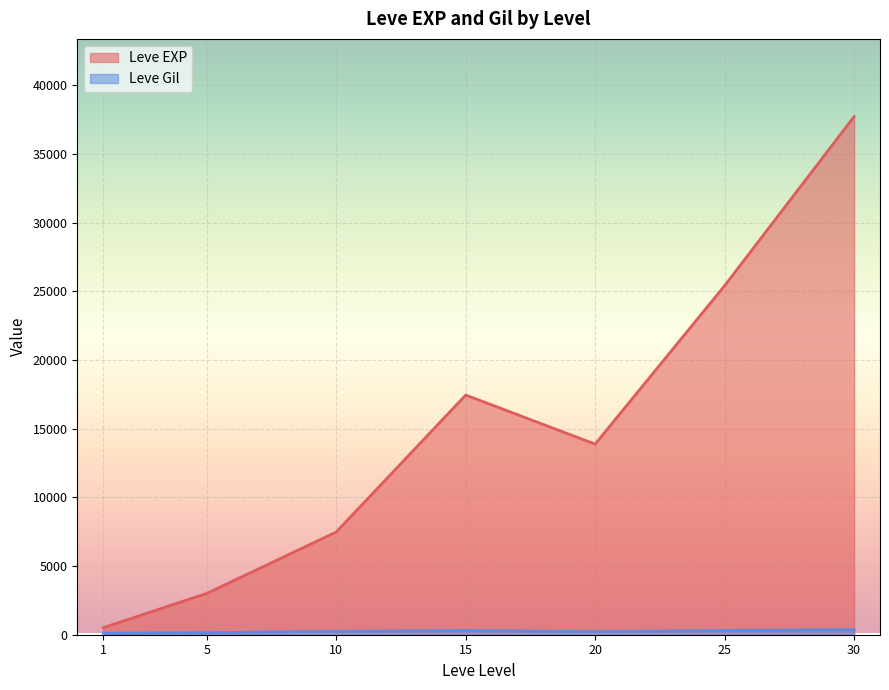

At 10, list the series in order from smallest to largest.

Leve Gil, Leve EXP